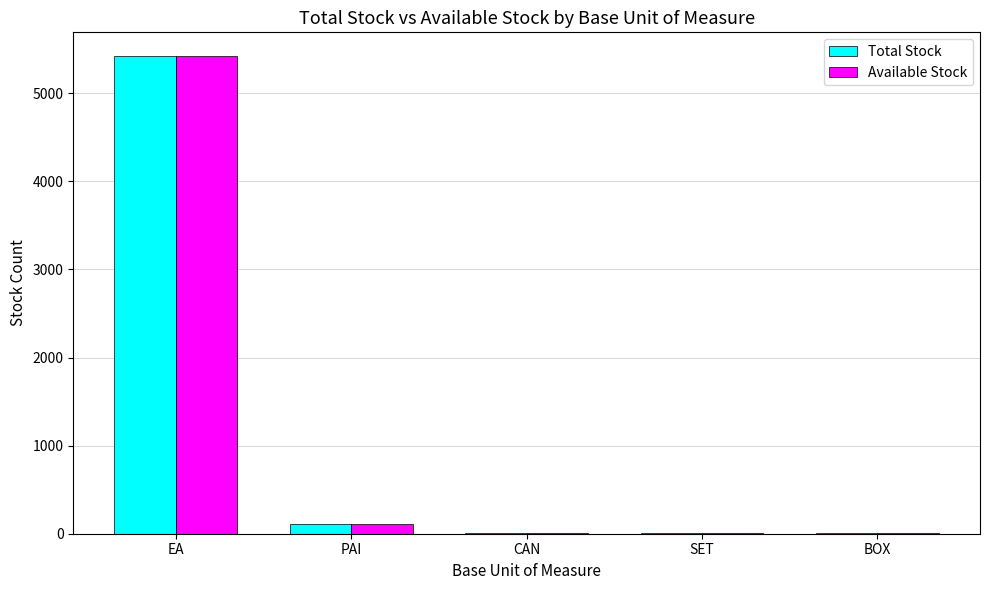

What are all the series names shown in the legend?

Total Stock, Available Stock